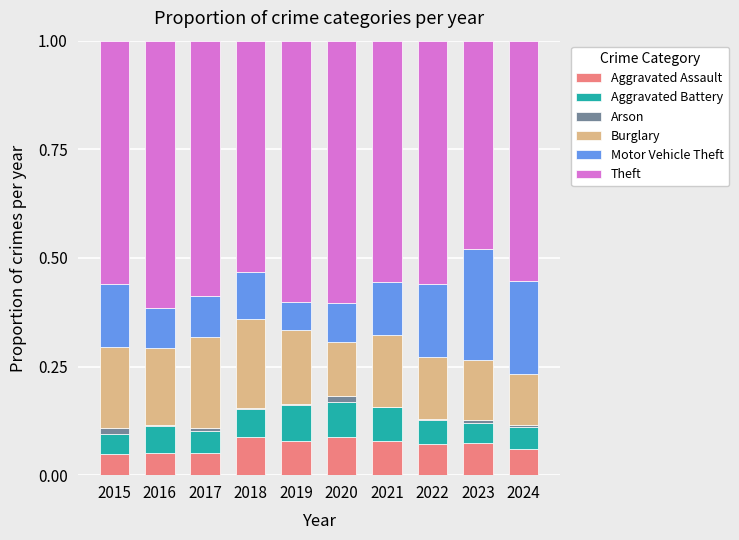

The value of Aggravated Assault at 2021 is 0.1. True or false?

True